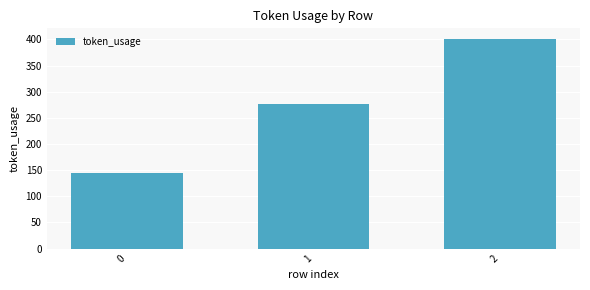

List the labels in order of value, largest first.

2, 1, 0